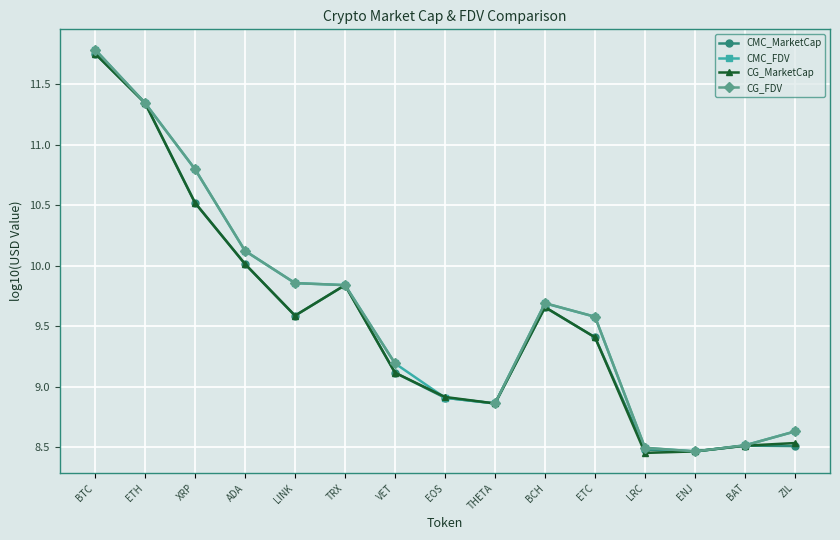

The CMC_FDV series shows 3.0 at ETH. True or false?

False